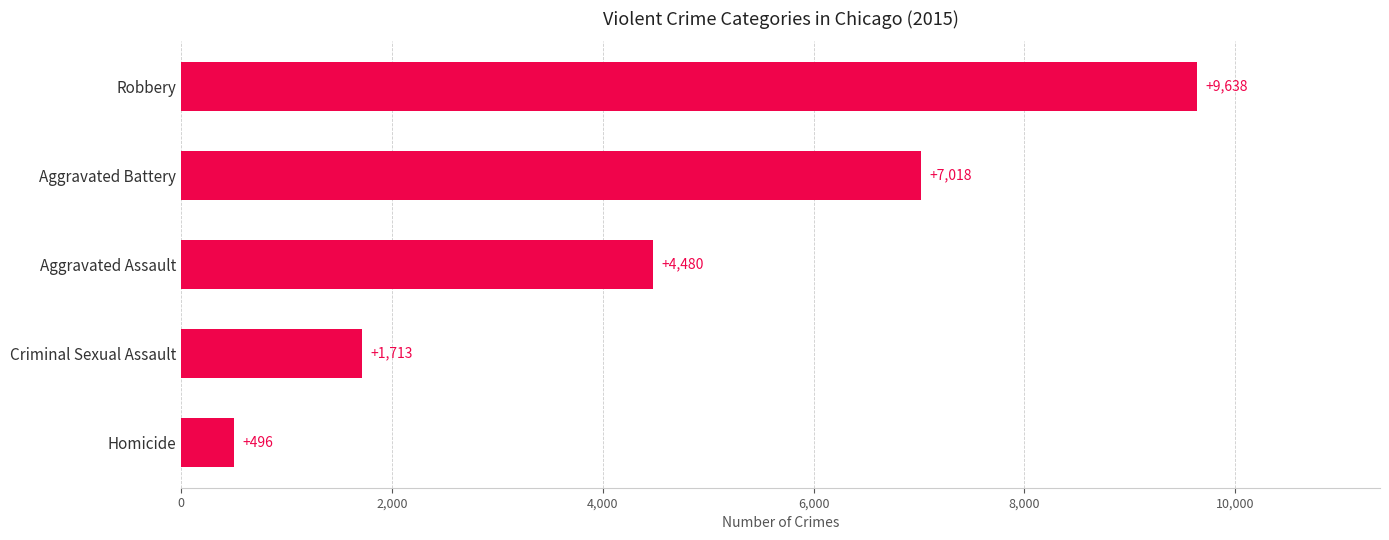

Is it true that the value at Robbery is 9638?

True